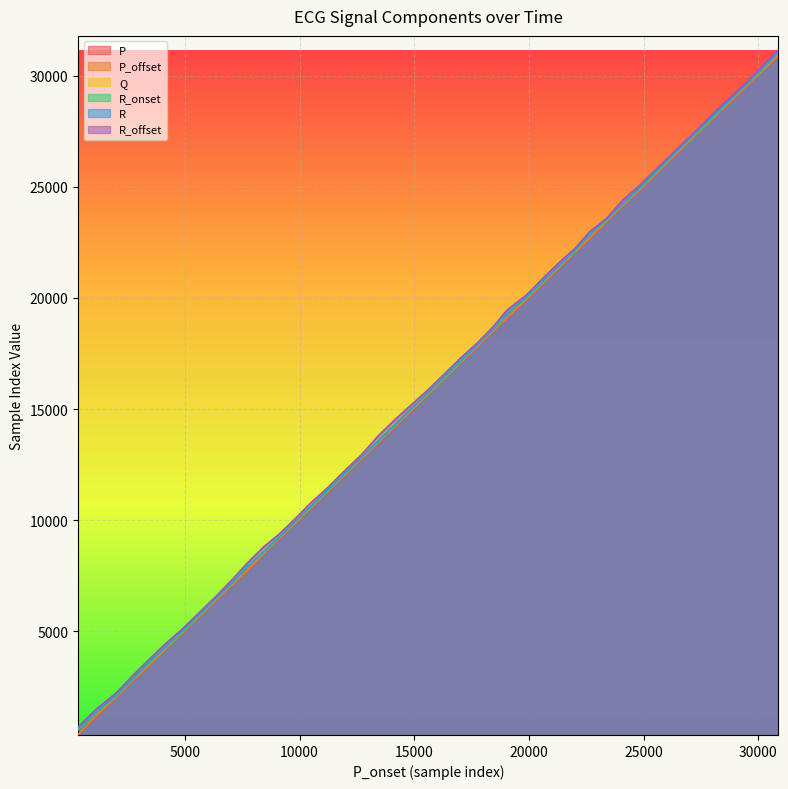

Where does the Q series first go above 17173?

17753